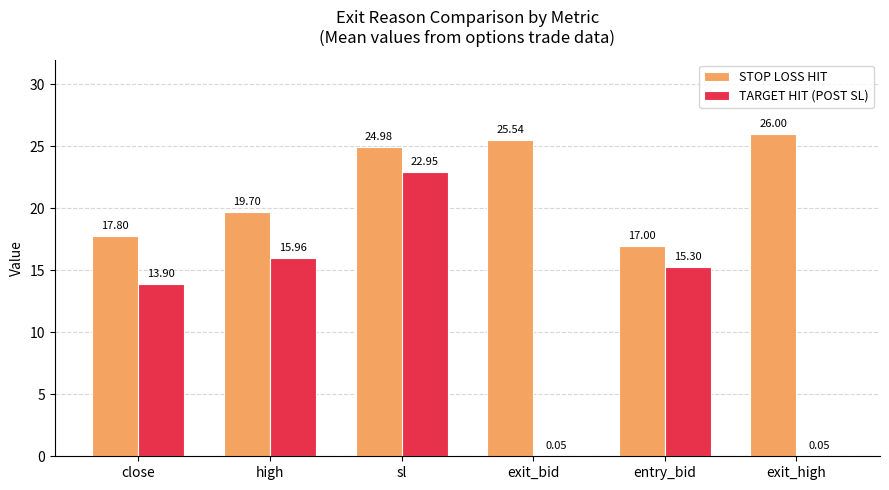

Where does the STOP LOSS HIT series first go above 24?

sl